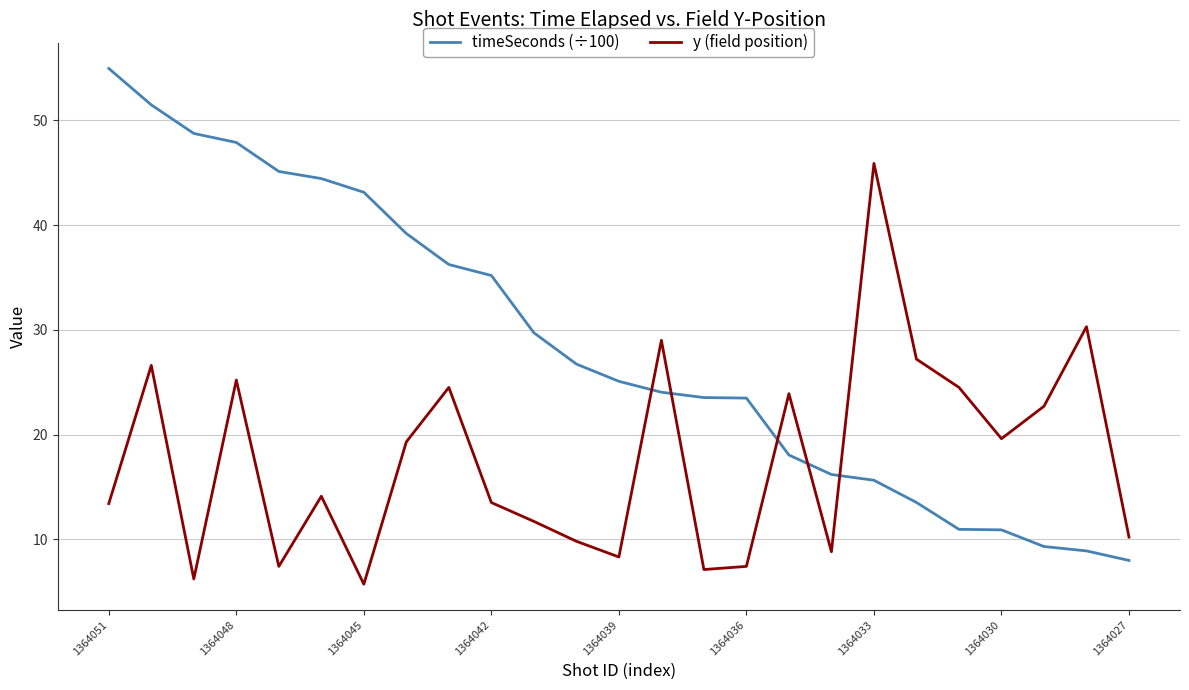

How many lines are shown in the chart?

2